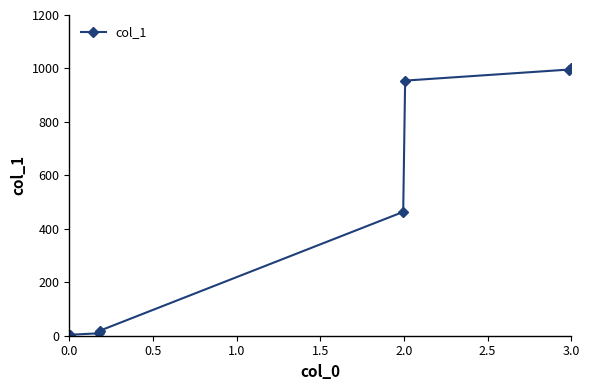

Is this an area chart (filled region under the line)?

No